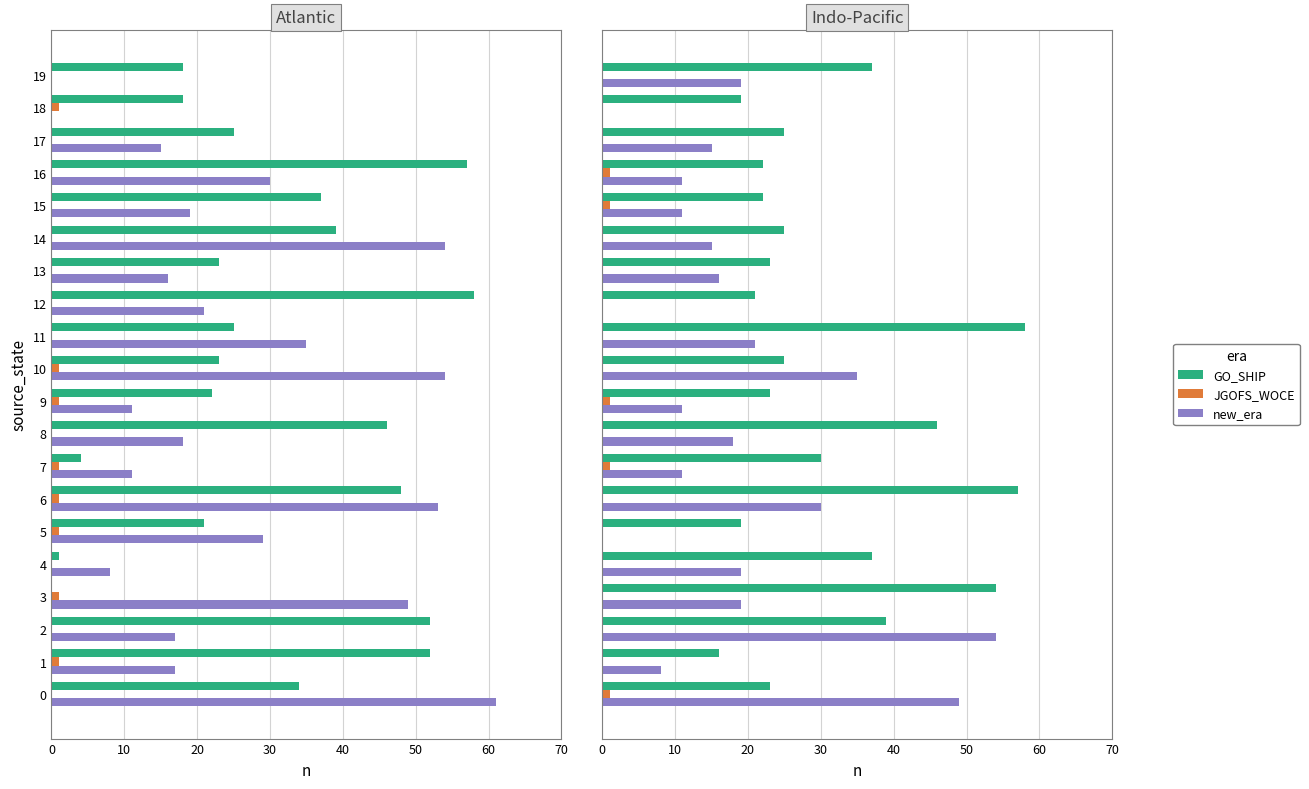

Rank the series at 6 from lowest to highest value.

JGOFS_WOCE, new_era, GO_SHIP